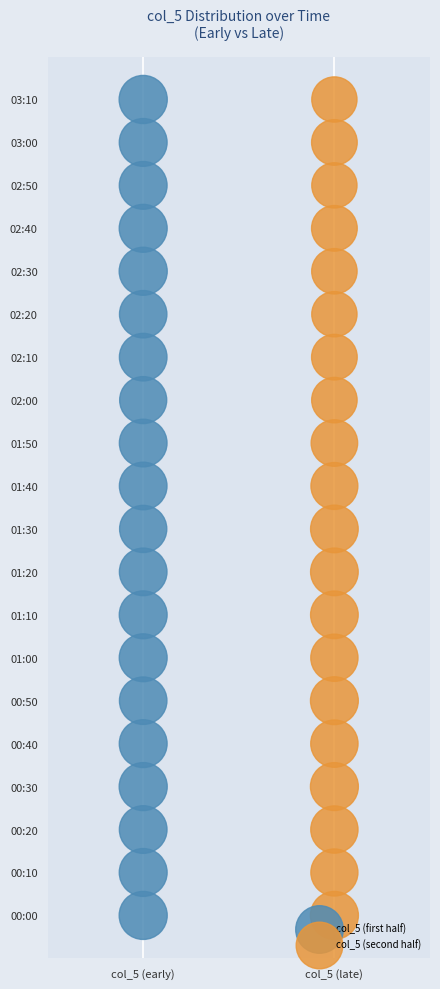

What are all the series names shown in the legend?

col_5 (first half), col_5 (second half)